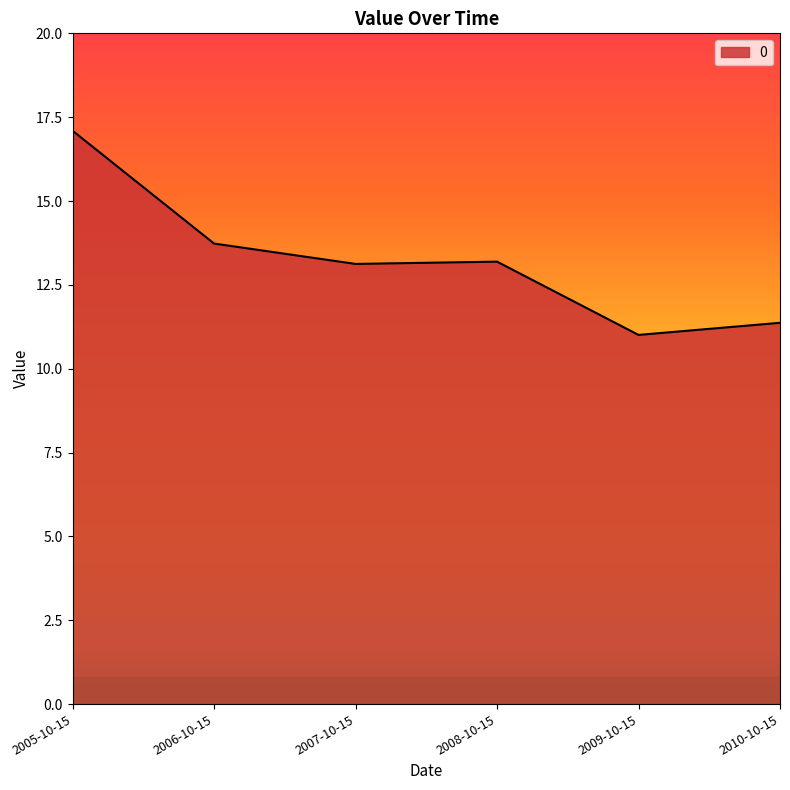

How many categories are shown in the chart?

6